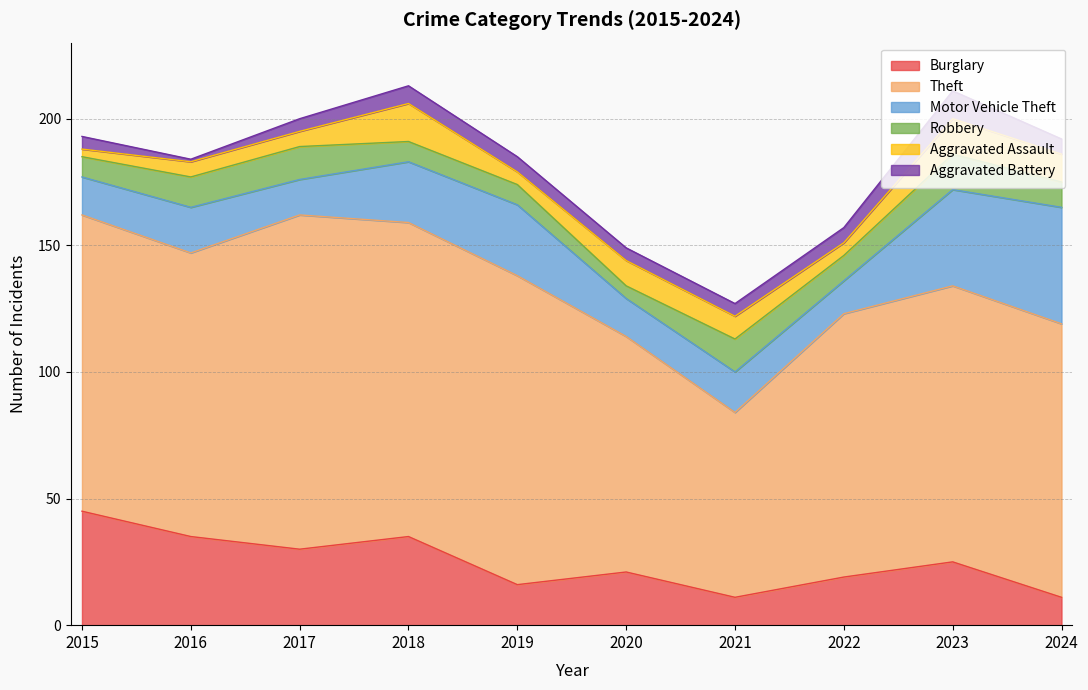

How many Robbery values are between 8 and 13?

8